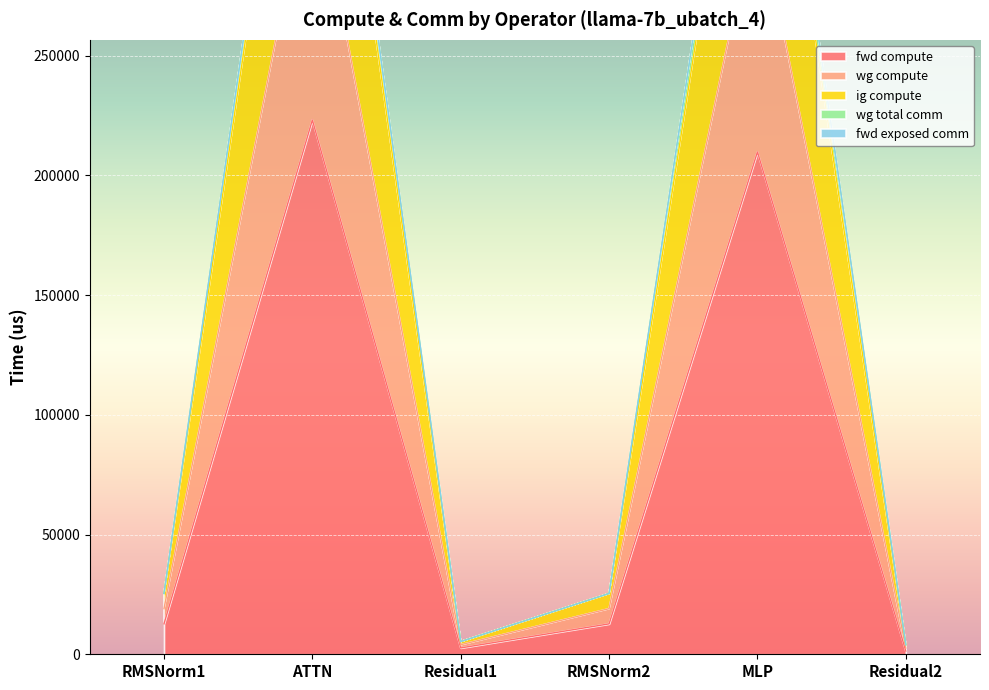

Read the fwd compute value at MLP.

209820.0